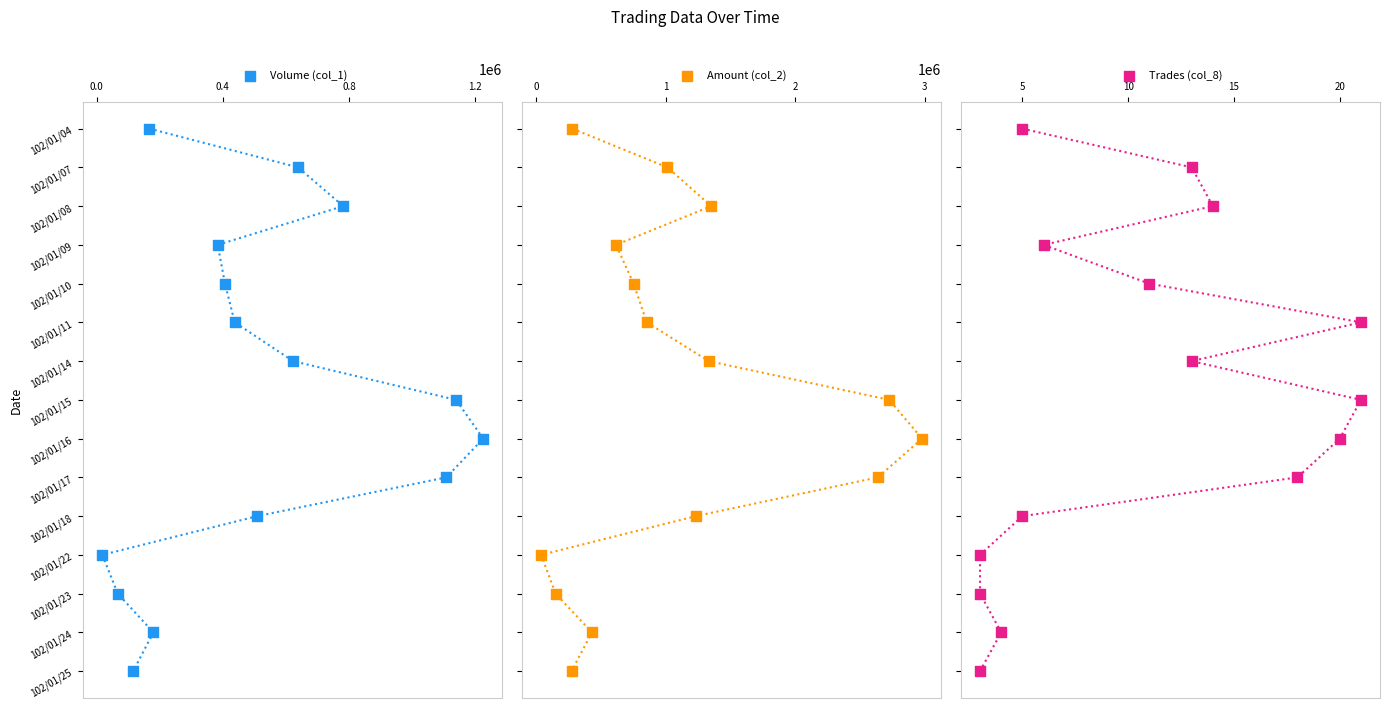

Which series reaches the minimum Y coordinate?

Volume (col_1)